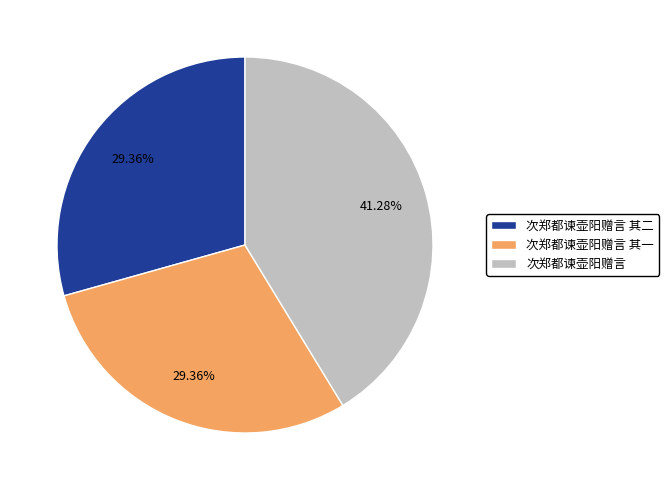

To the nearest percent, what is the difference between the 次郑都谏壶阳赠言 其二 and 次郑都谏壶阳赠言 slice percentages?

12%